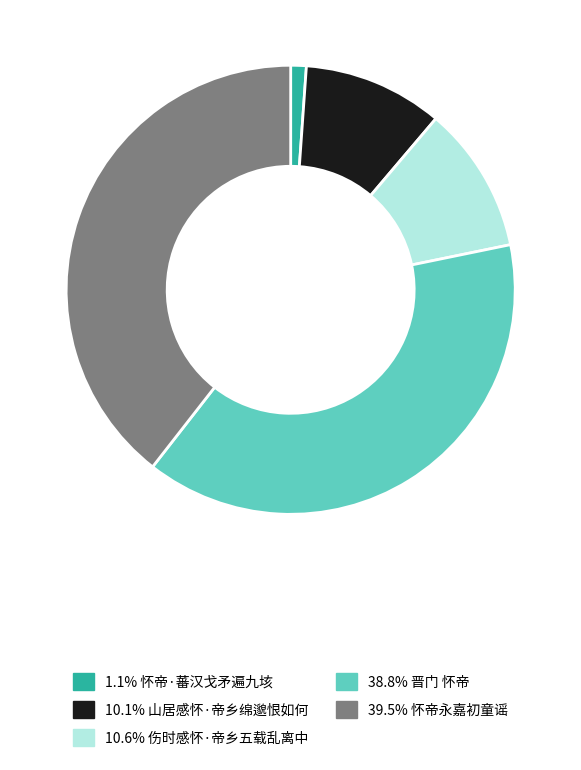

Does any single category account for the majority?

No